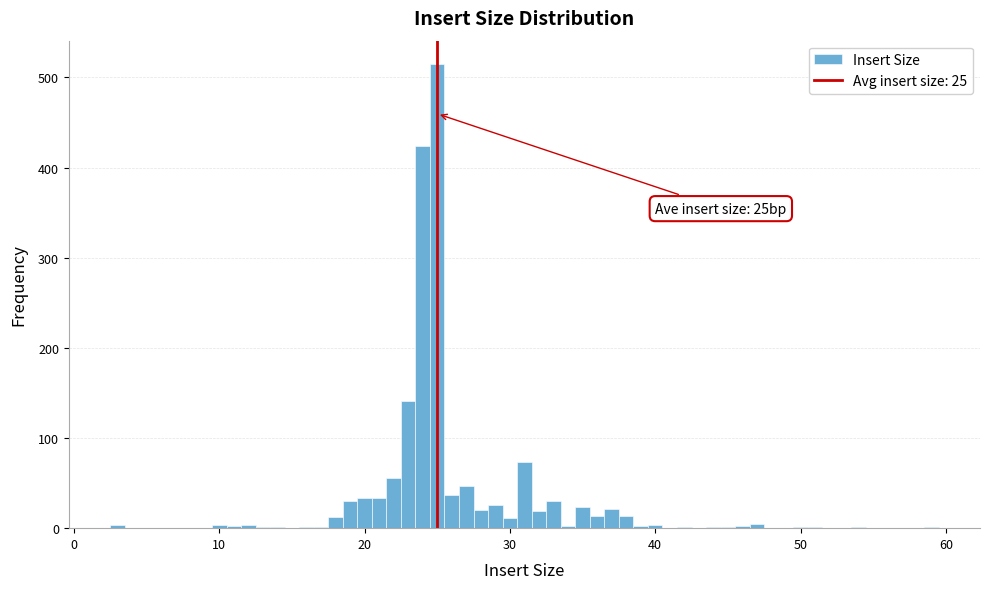

Read against the x-axis, roughly where is the centre of the tallest bar?

25